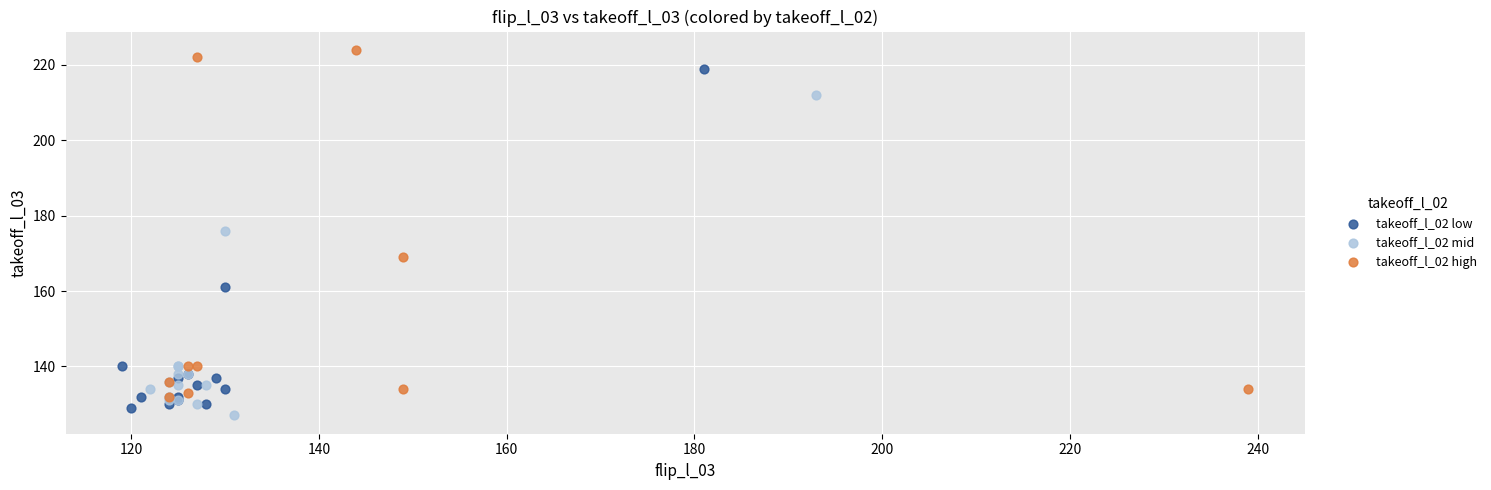

Which series reaches the maximum Y coordinate?

takeoff_l_02 high